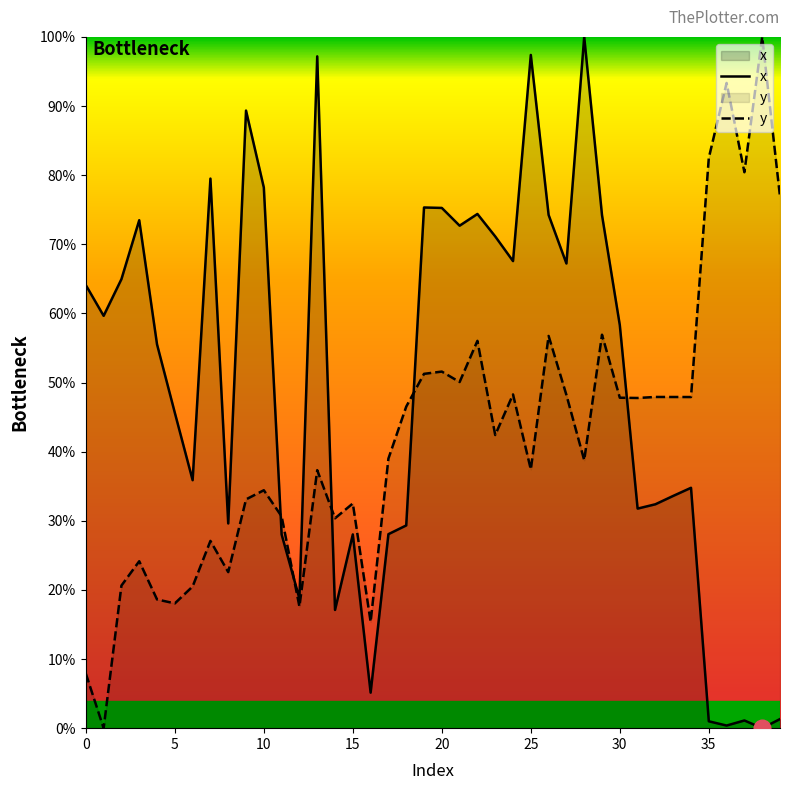

What is the difference between the maximum and second lowest values in the y series?

92.1